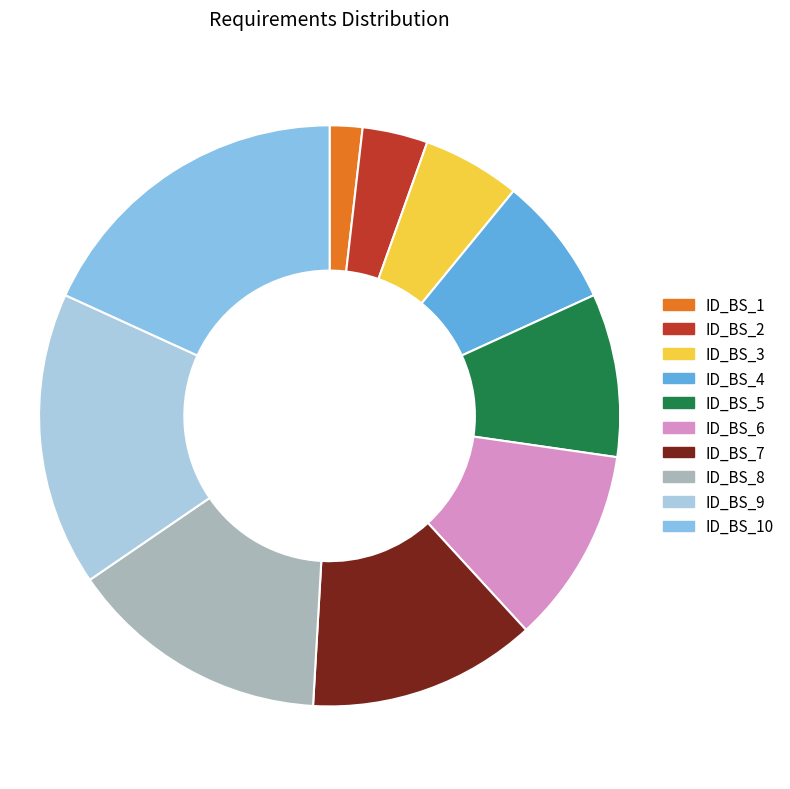

Which slice is the largest?

ID_BS_10